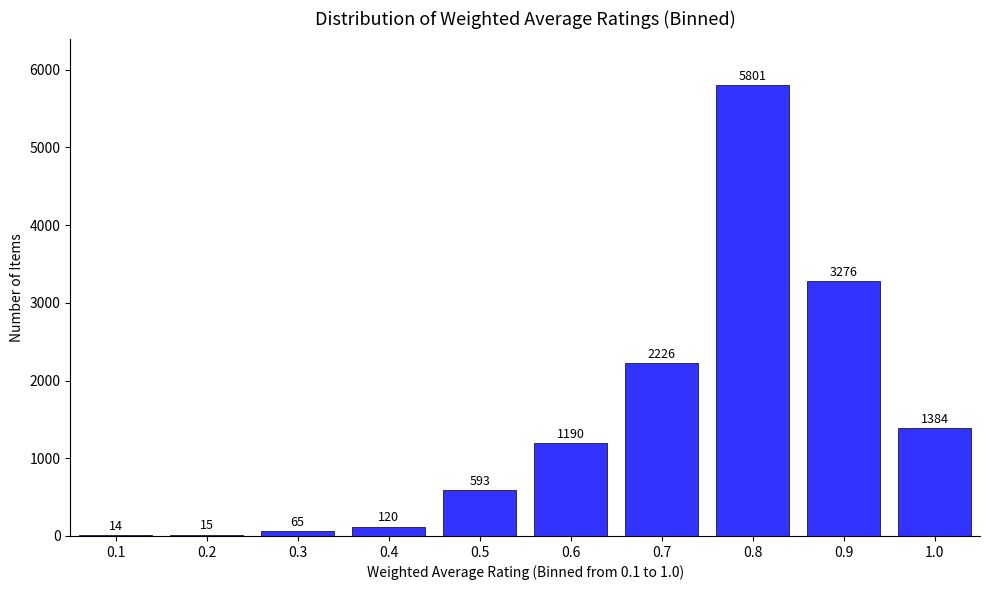

Reading left to right, what are all the values shown in this chart?

0.1=14	0.2=15	0.3=65	0.4=120	0.5=593	0.6=1190	0.7=2226	0.8=5801	0.9=3276	1.0=1384